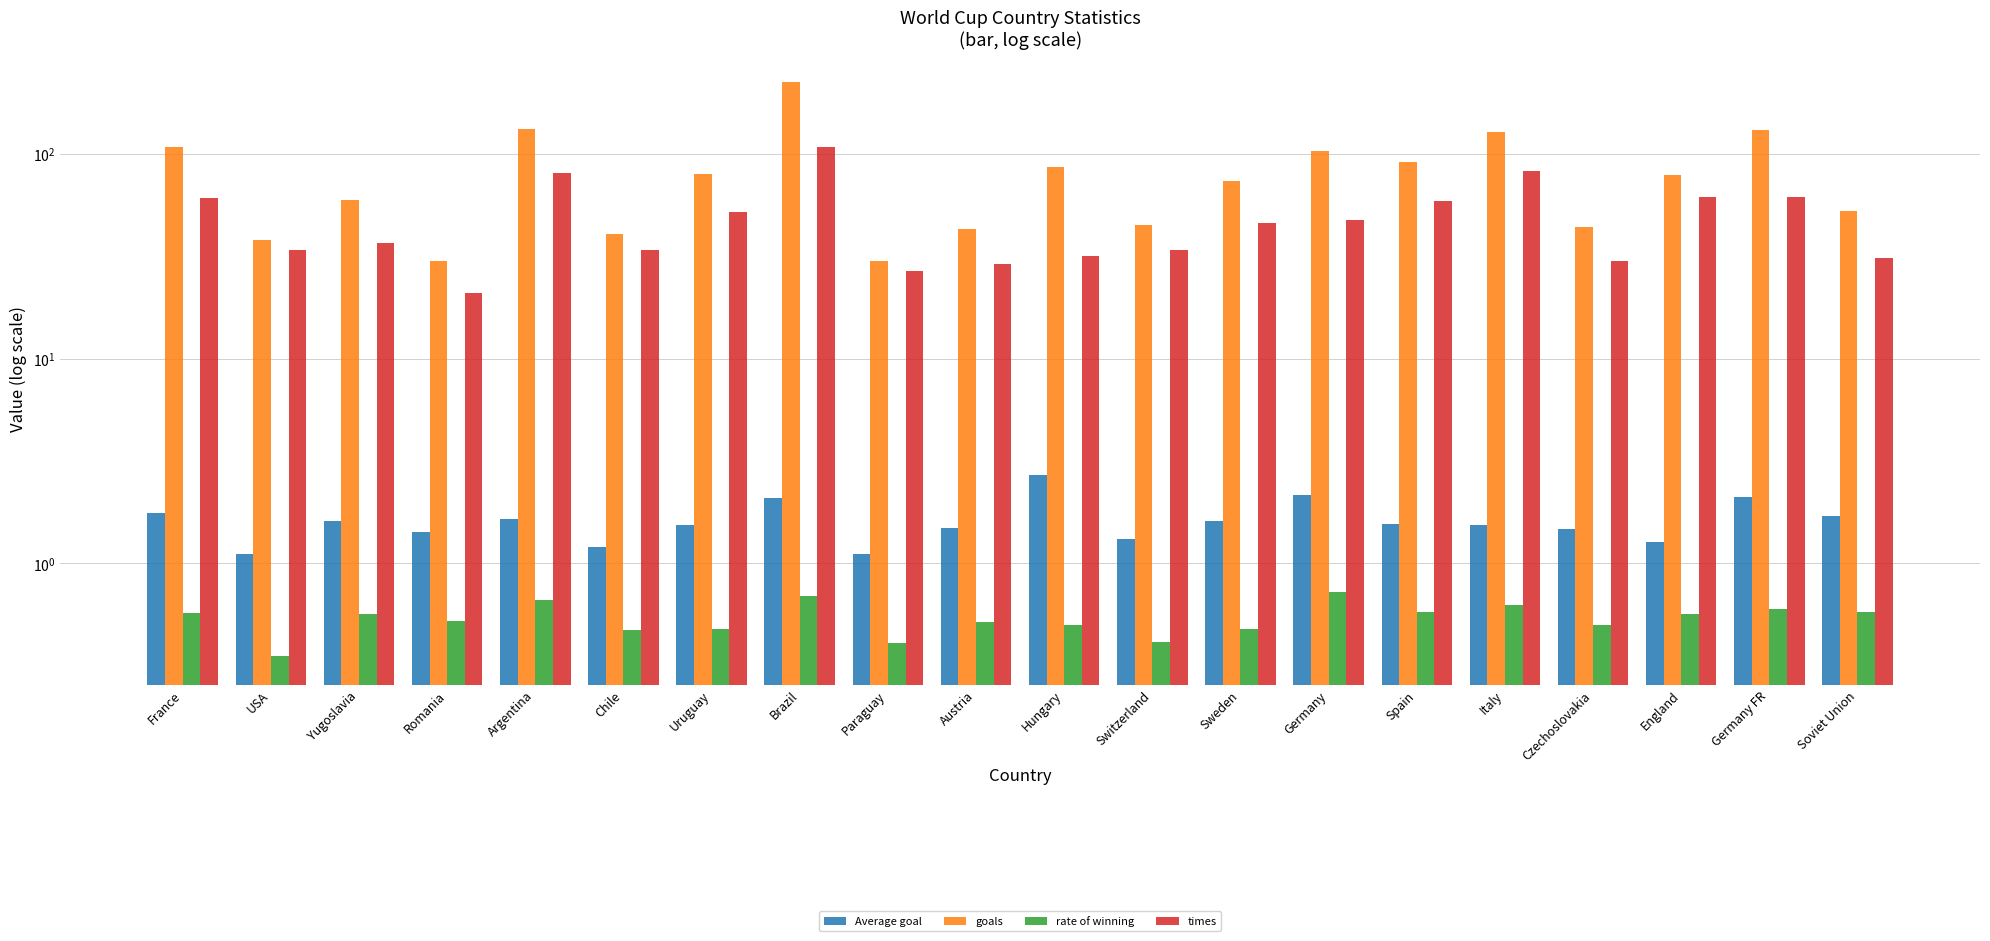

Which has a higher value, Italy or USA?

Italy